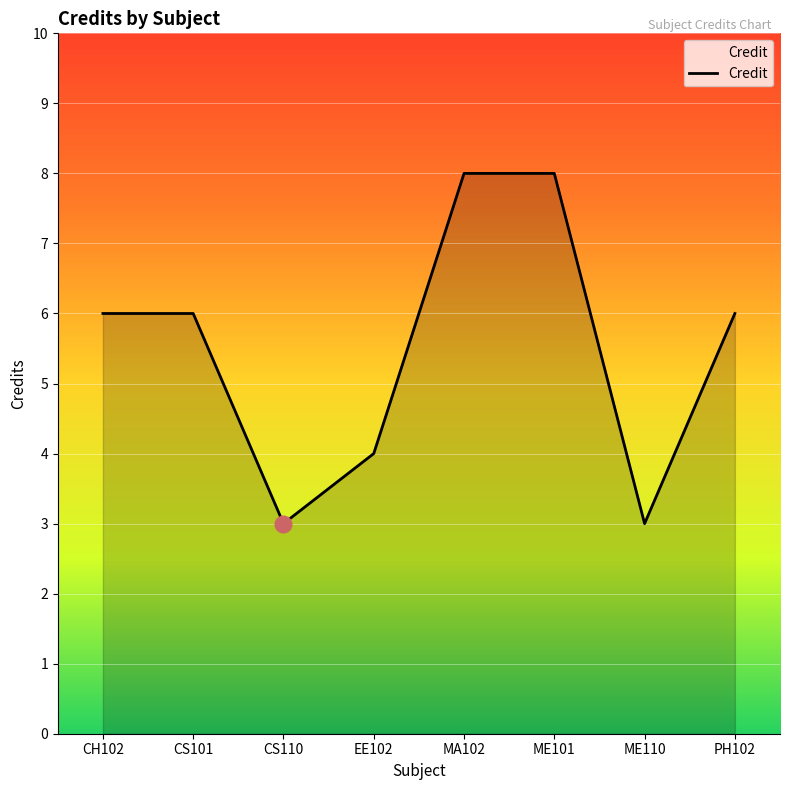

Reading left to right, what are all the values shown in this chart?

CH102=6	CS101=6	CS110=3	EE102=4	MA102=8	ME101=8	ME110=3	PH102=6